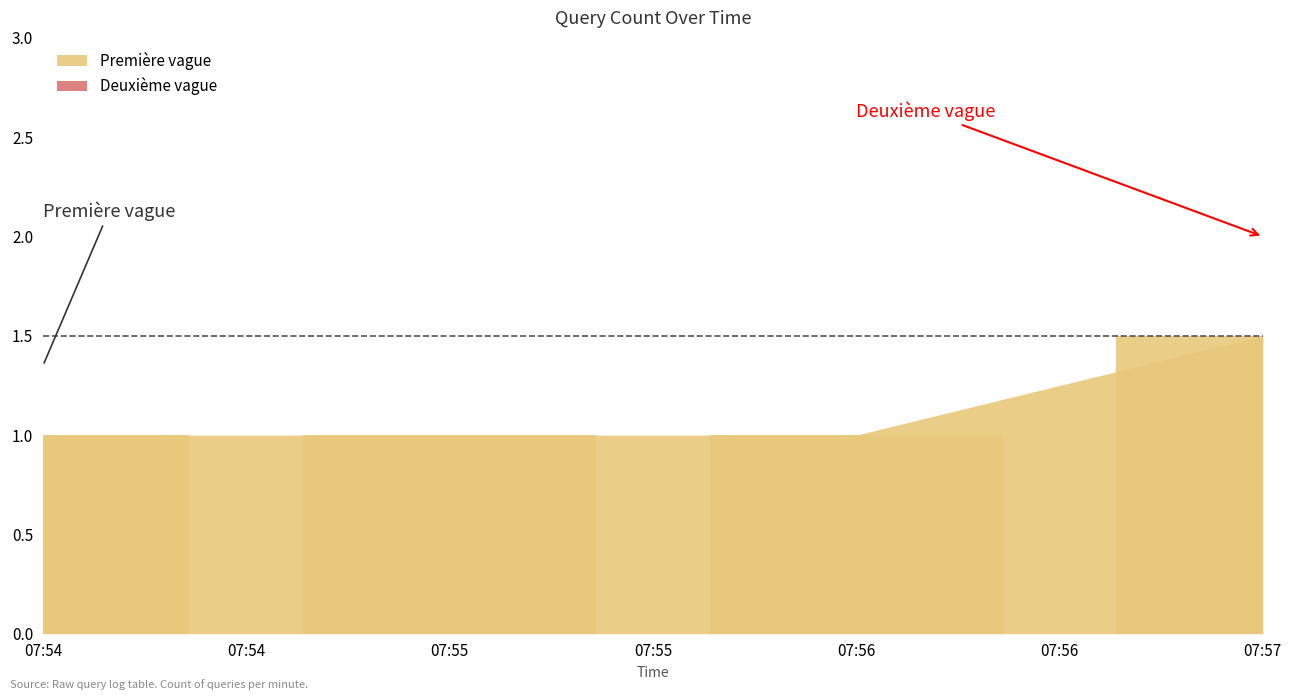

What value does the data have at 07:56?

1.0